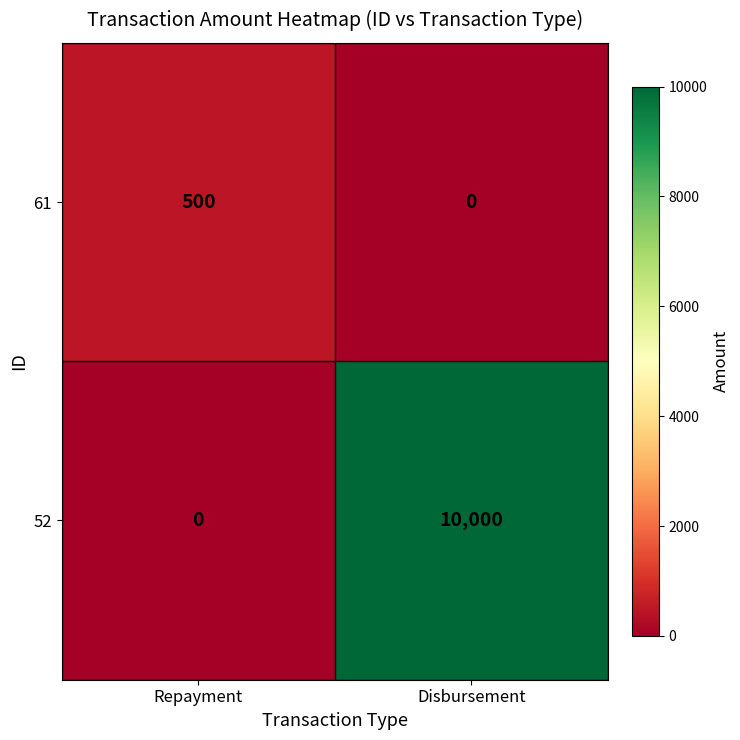

What is the average value of the 52 series?

5000